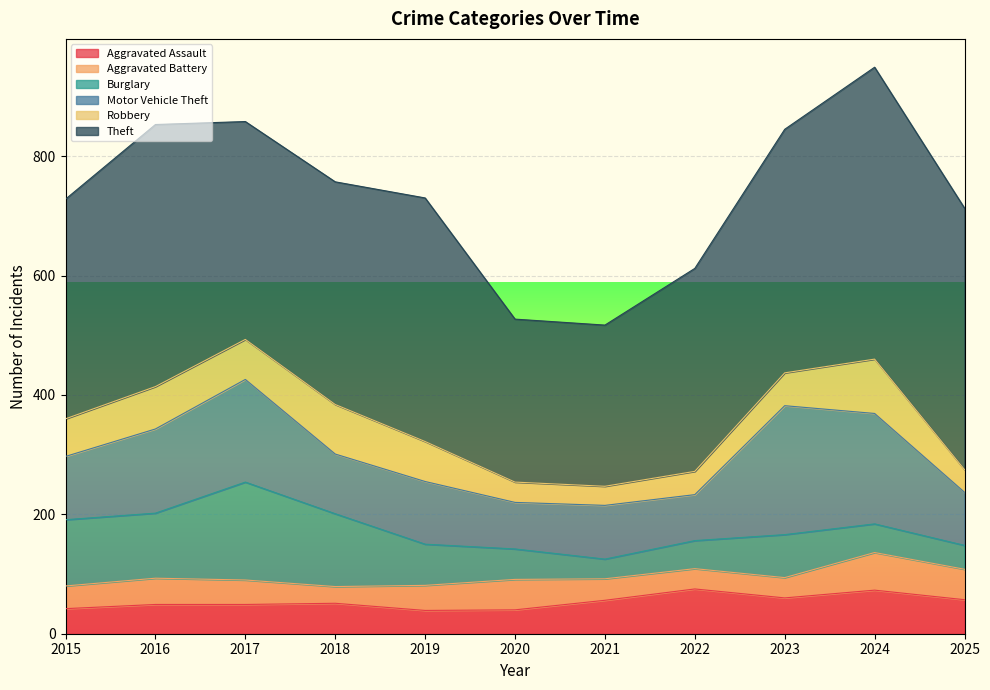

Rank the series at 2019 from lowest to highest value.

Aggravated Assault, Aggravated Battery, Robbery, Burglary, Motor Vehicle Theft, Theft